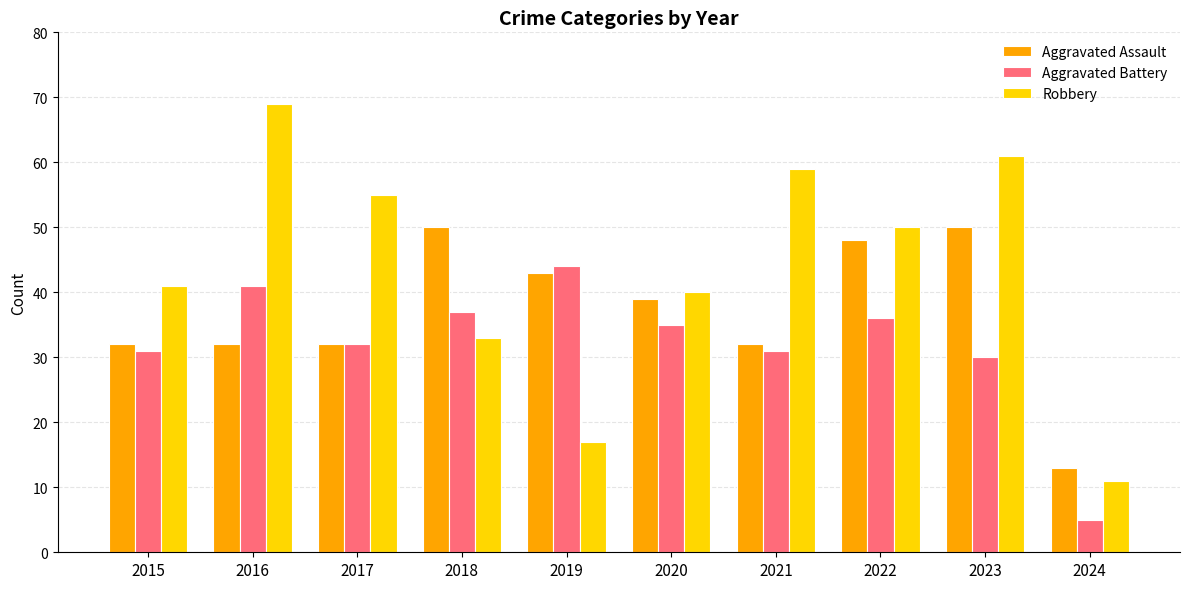

How many series are shown in this chart?

3